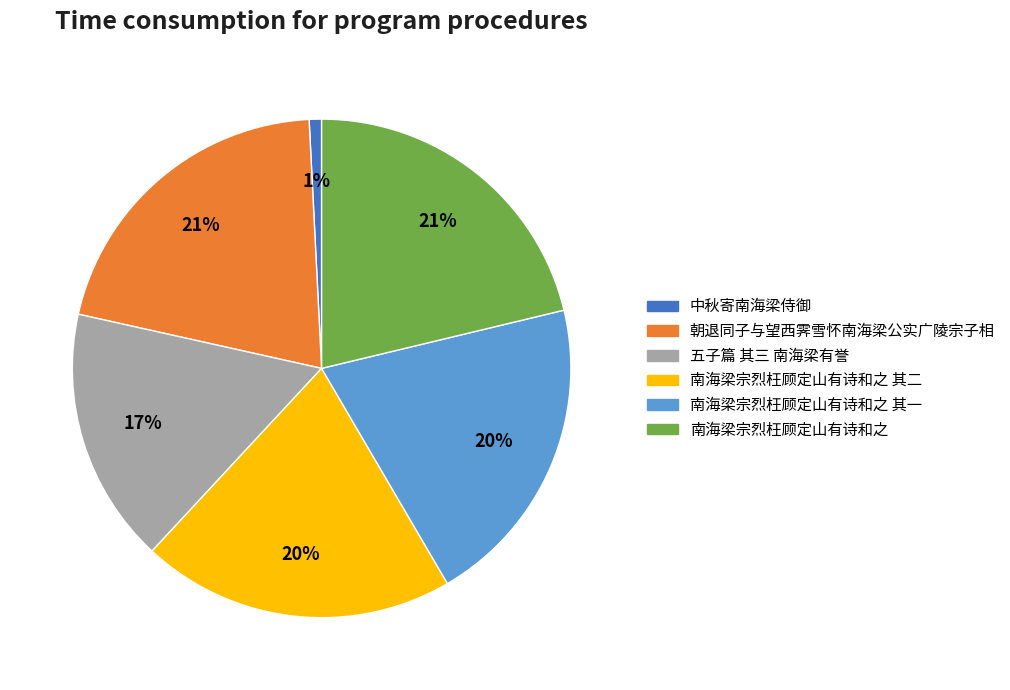

Between 五子篇 其三 南海梁有誉 and 南海梁宗烈枉顾定山有诗和之, which is larger?

南海梁宗烈枉顾定山有诗和之